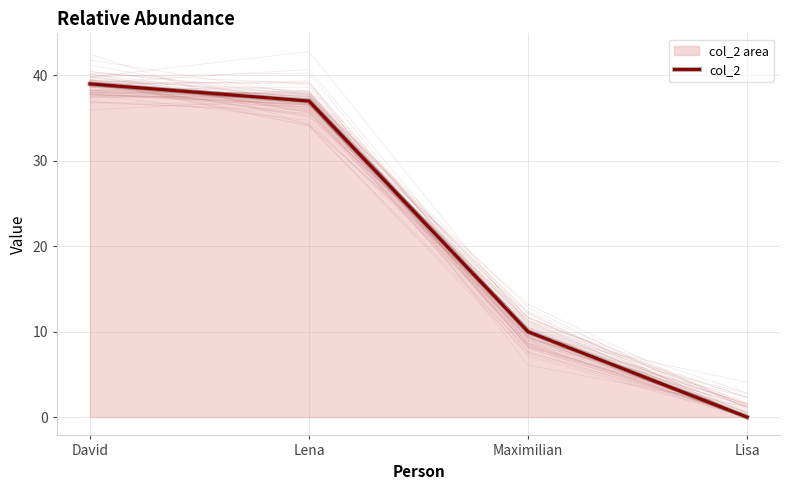

Approximately how many times larger is the value at Maximilian compared to David?

0.3